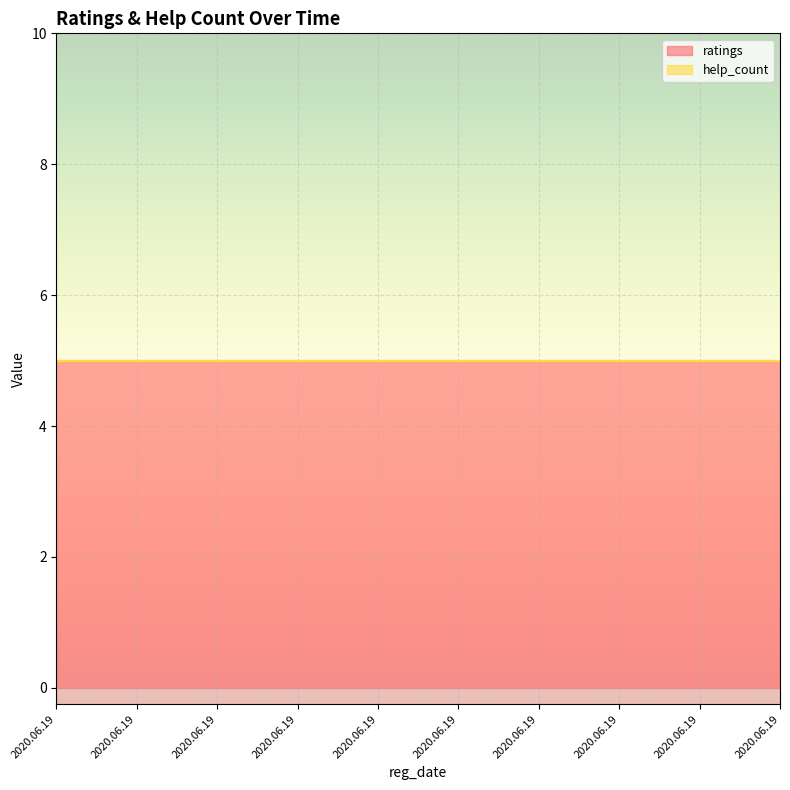

Is it true that help_count equals 0 at 2020.06.19?

True